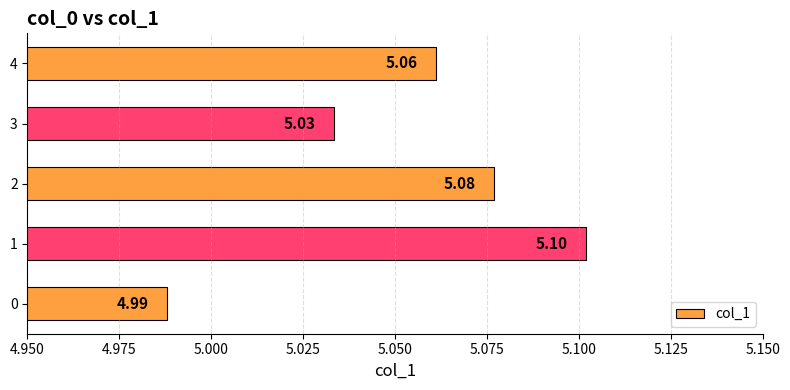

Between 0 and 4, which is larger?

4